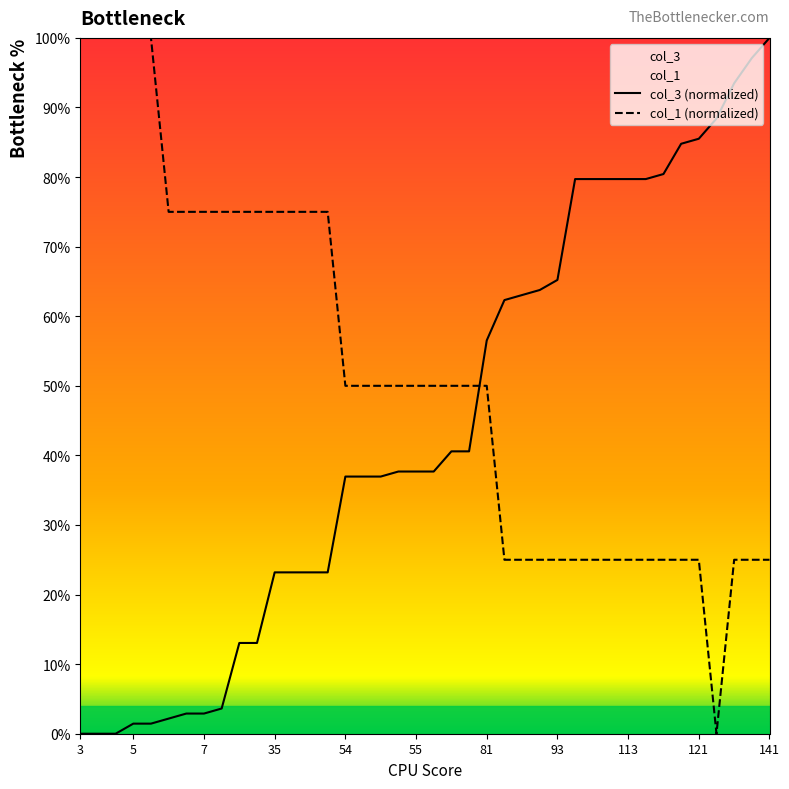

The col_3 series shows 3.6 at 8. True or false?

True